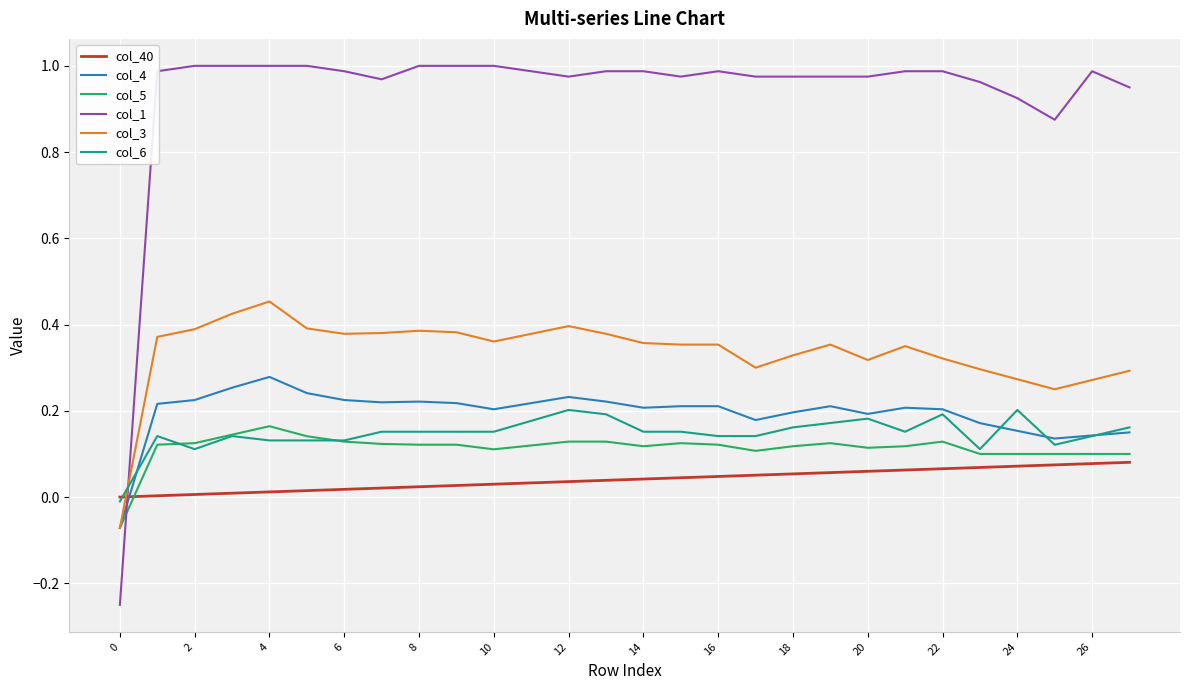

Which series has the largest range (max minus min)?

col_1